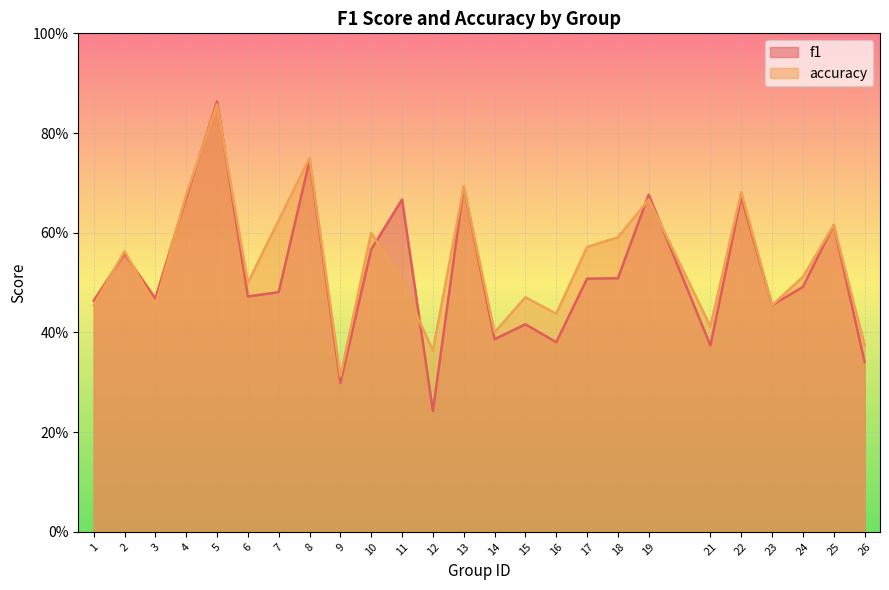

Which series changed the most between 6 and 21?

f1